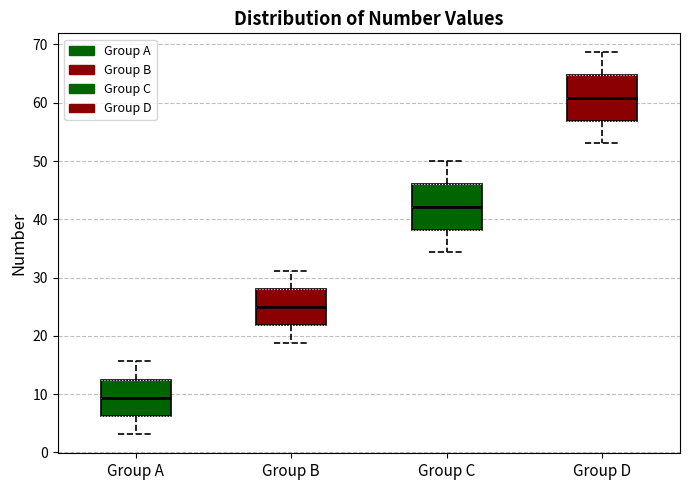

Where does the lower whisker of the box for Group C end on the y-axis? The values are not printed on the chart, so give them approximately, as read against the axis.

34